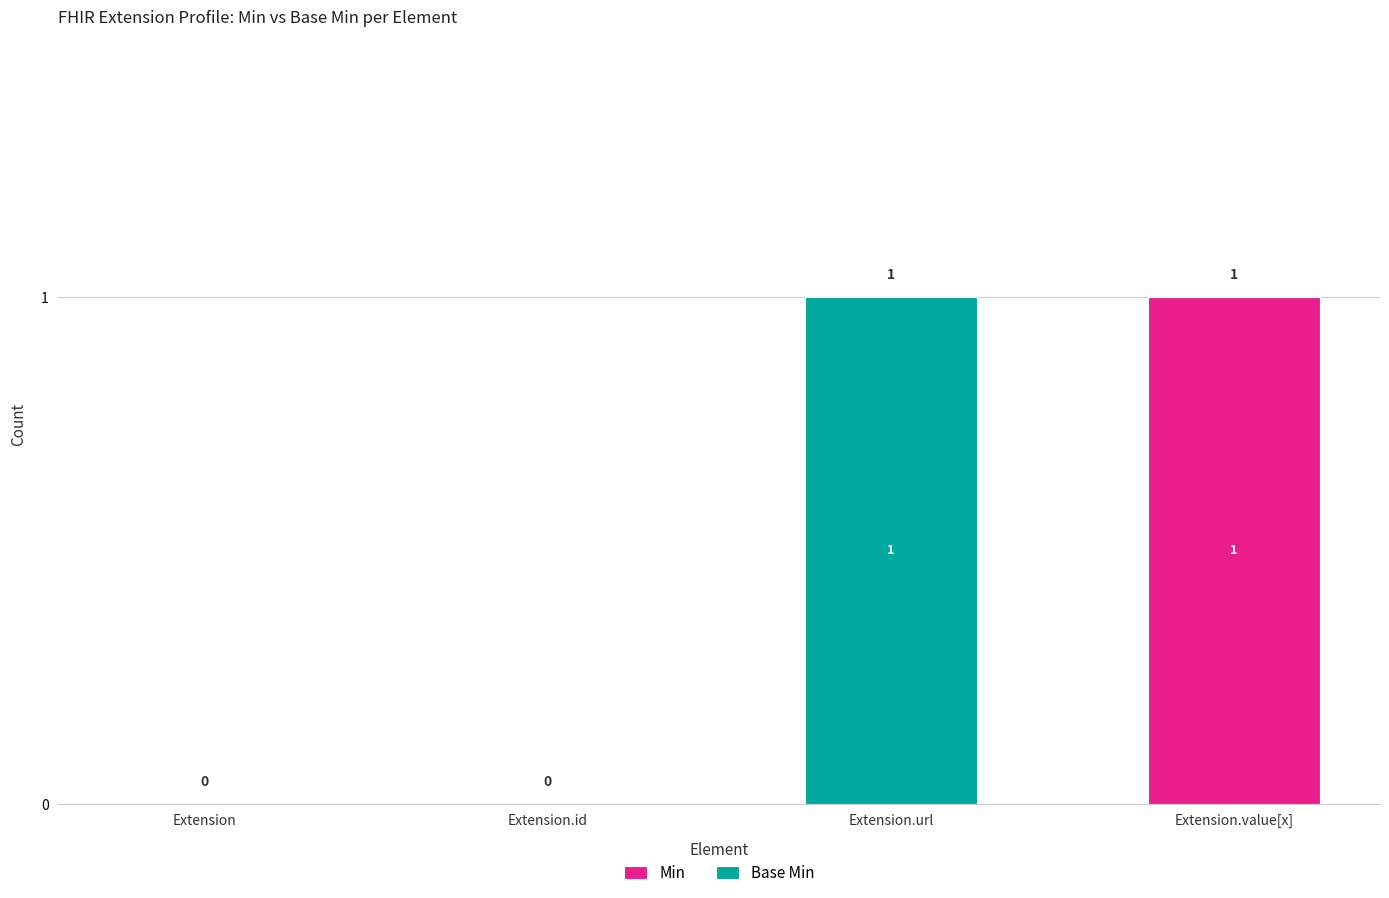

Are the bars horizontal?

No